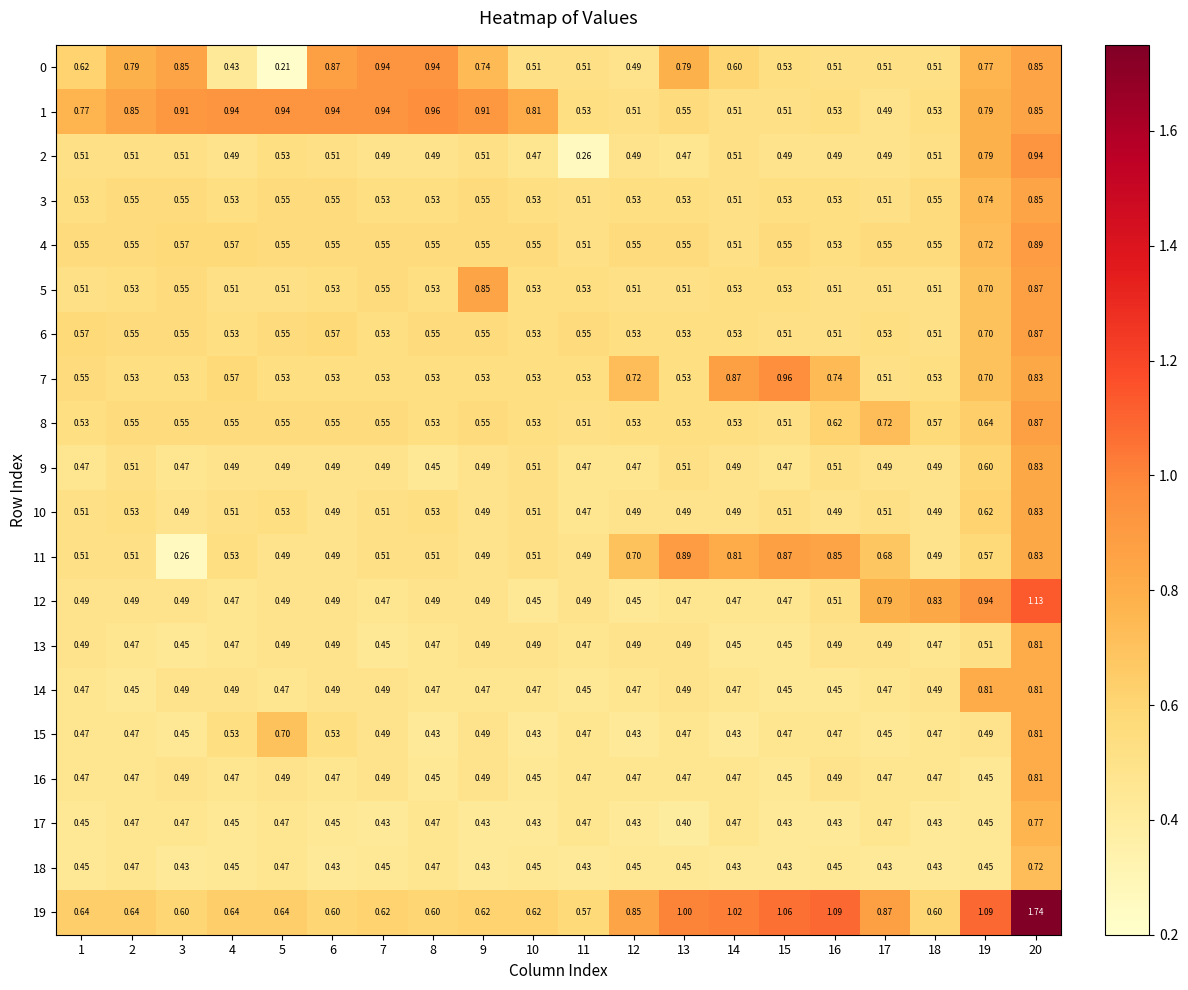

Count the number of categories in the chart.

20